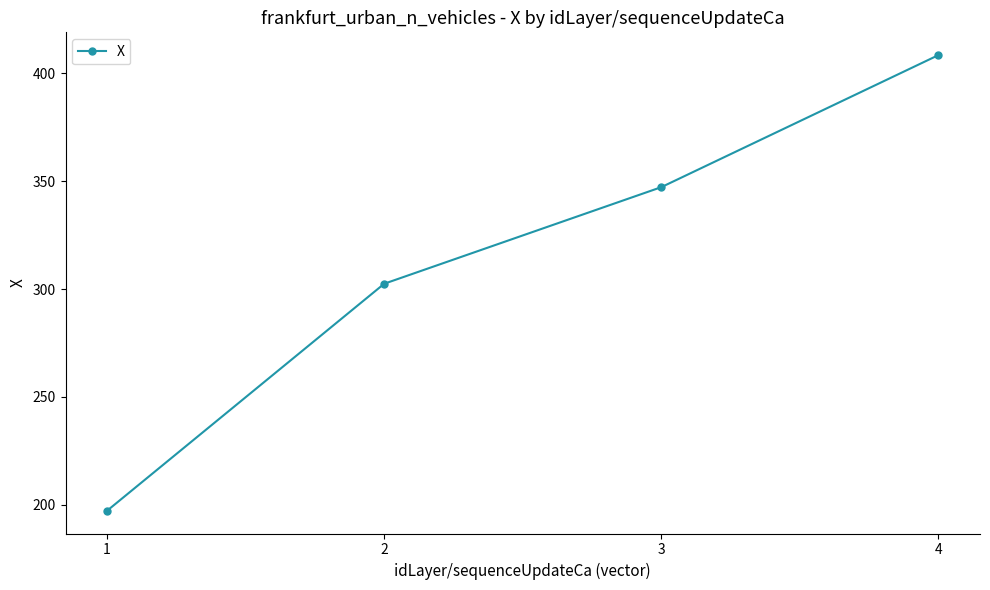

Reading left to right, what are all the values shown in this chart?

197.2	302.5	347.3	408.5